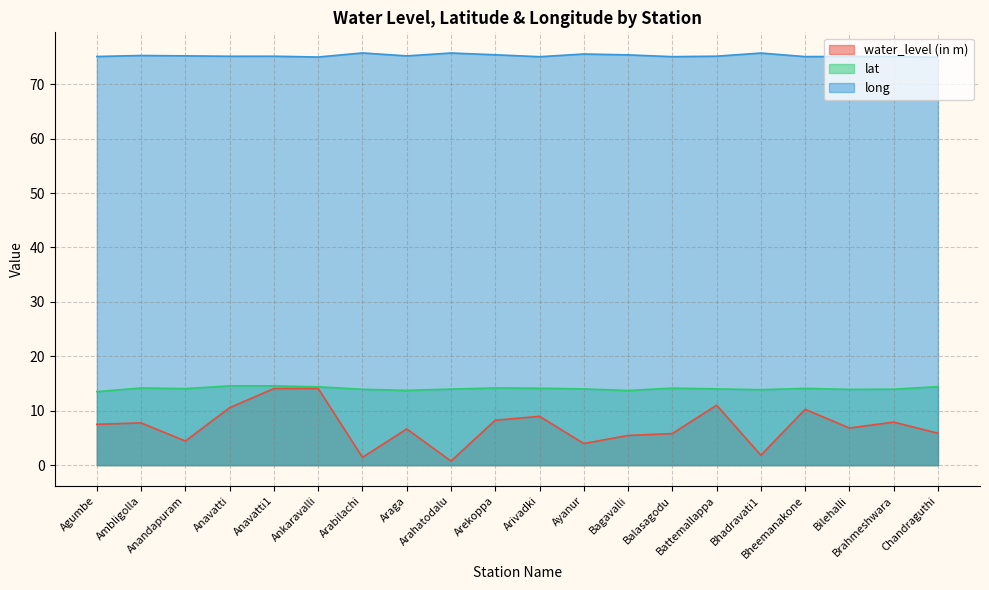

At which category is the sum across all series the highest?

Anavatti1